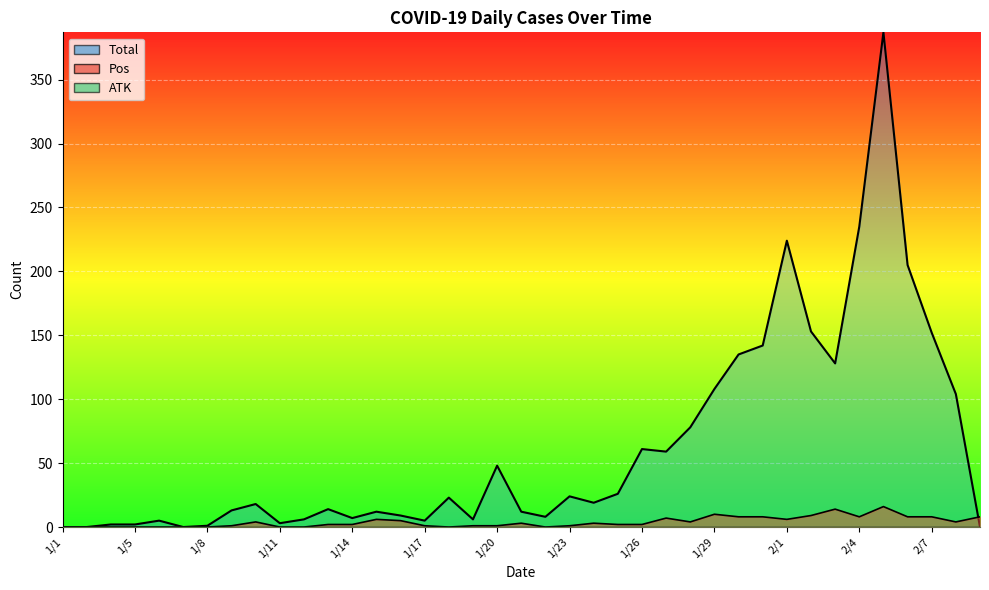

Which series changed the most between 1/27 and 2/9?

Total